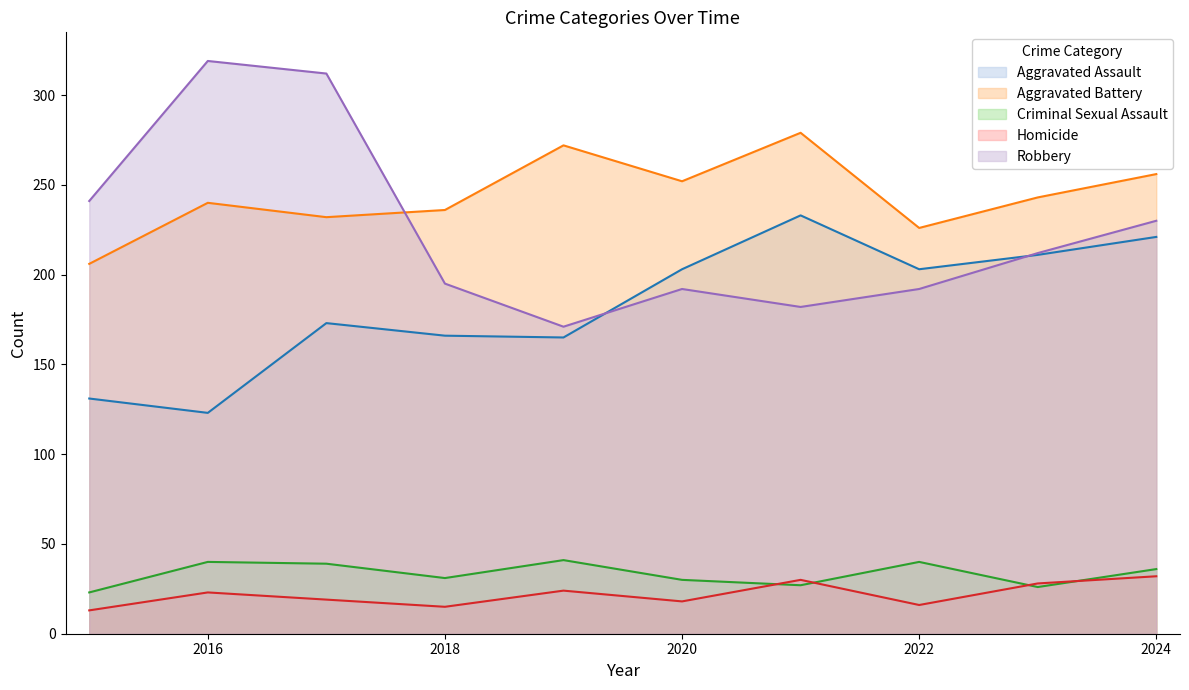

Which series has the largest range (max minus min)?

Robbery